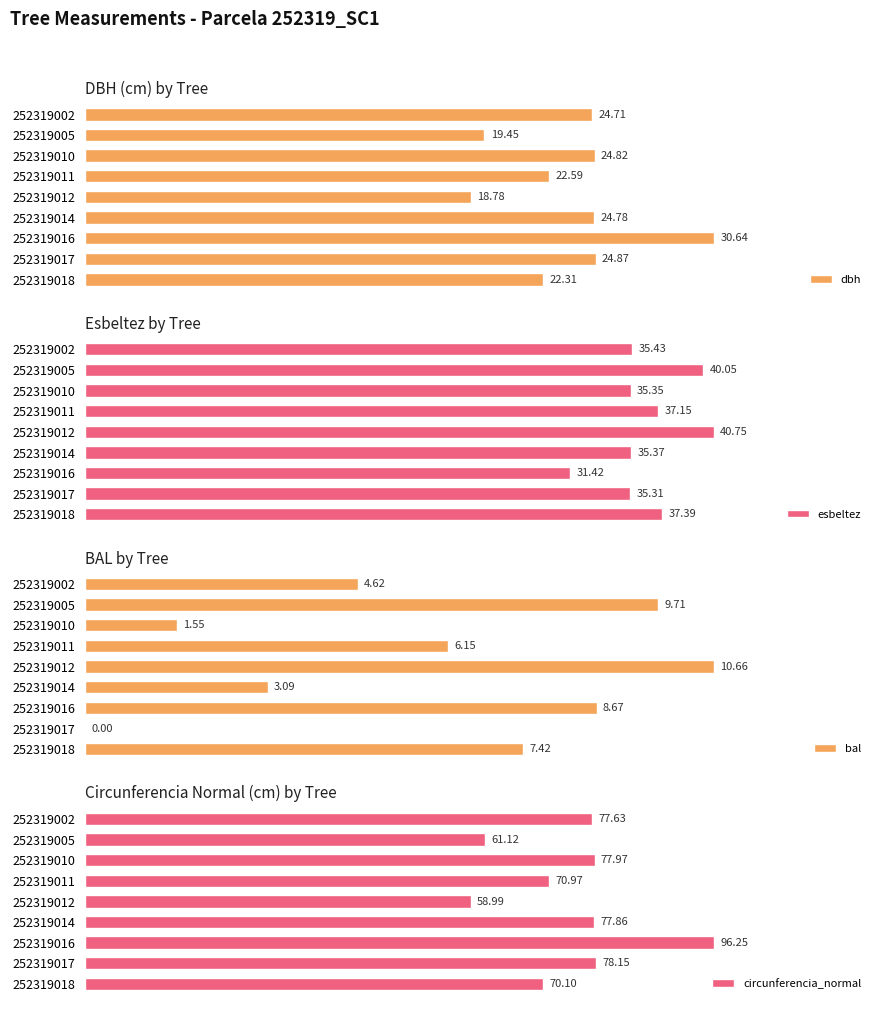

How many values in the esbeltez series are below 35?

1